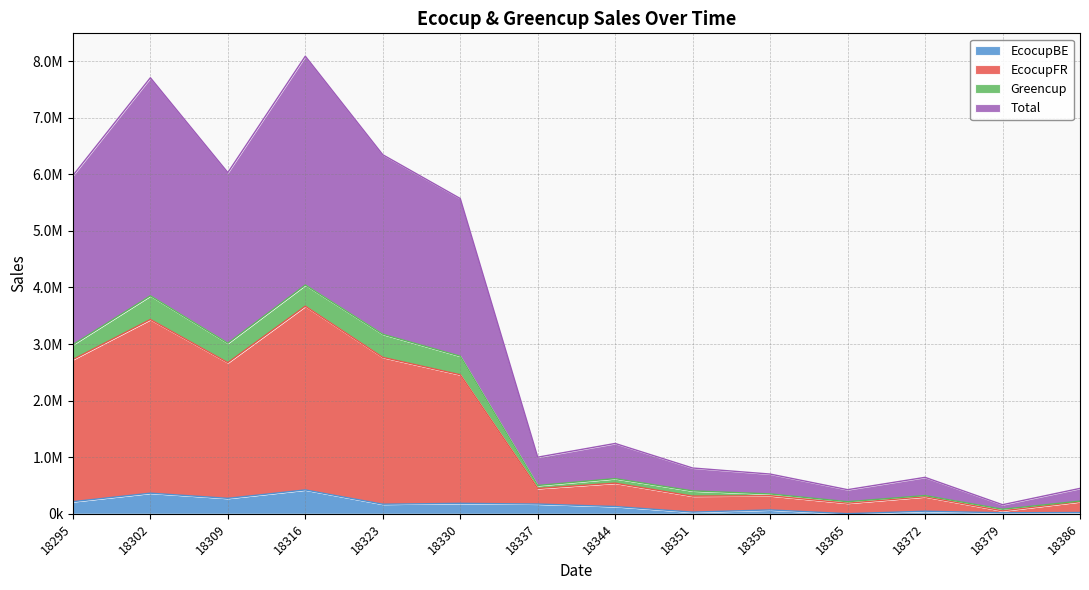

Rank the categories by EcocupBE value from lowest to highest.

18365, 18379, 18386, 18351, 18372, 18358, 18344, 18323, 18337, 18330, 18295, 18309, 18302, 18316